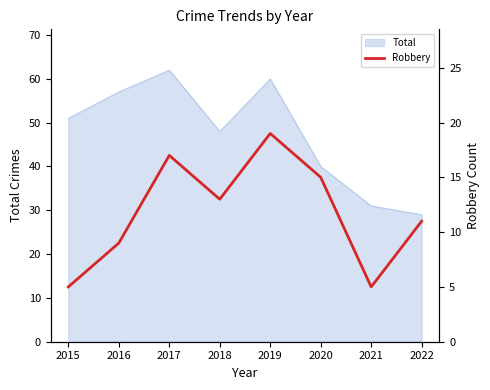

The Total series shows 19 at 2017. True or false?

False